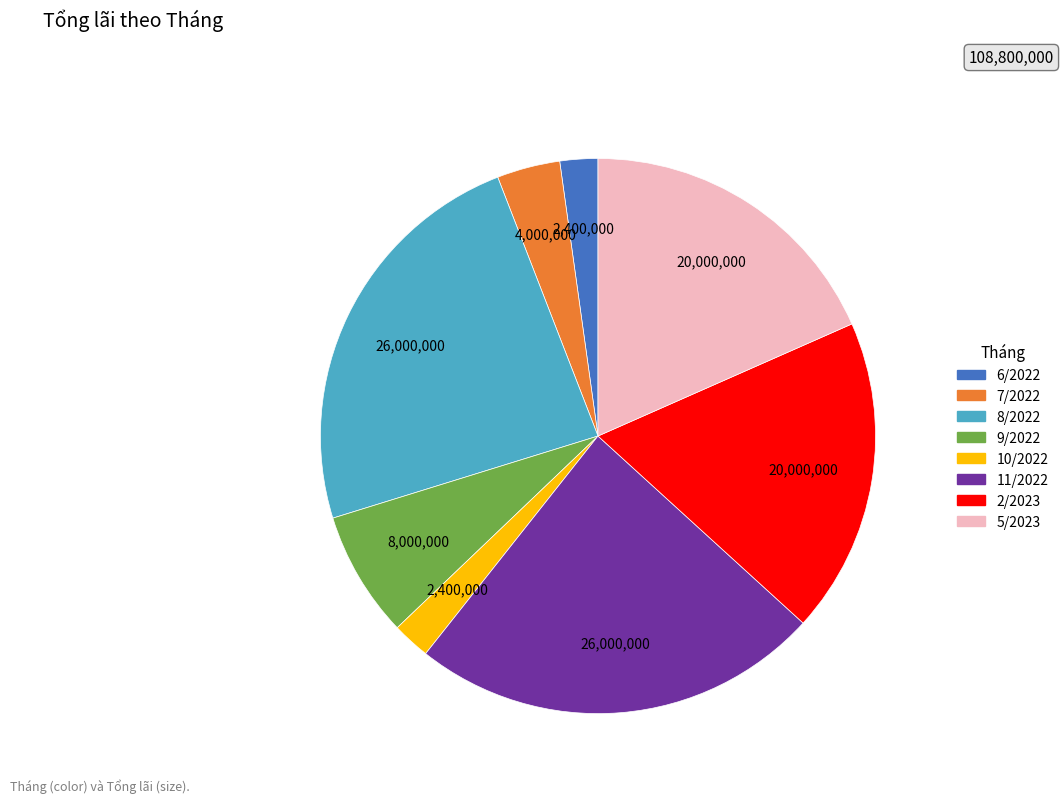

The 2/2023 slice represents 24% of the pie. True or false?

False